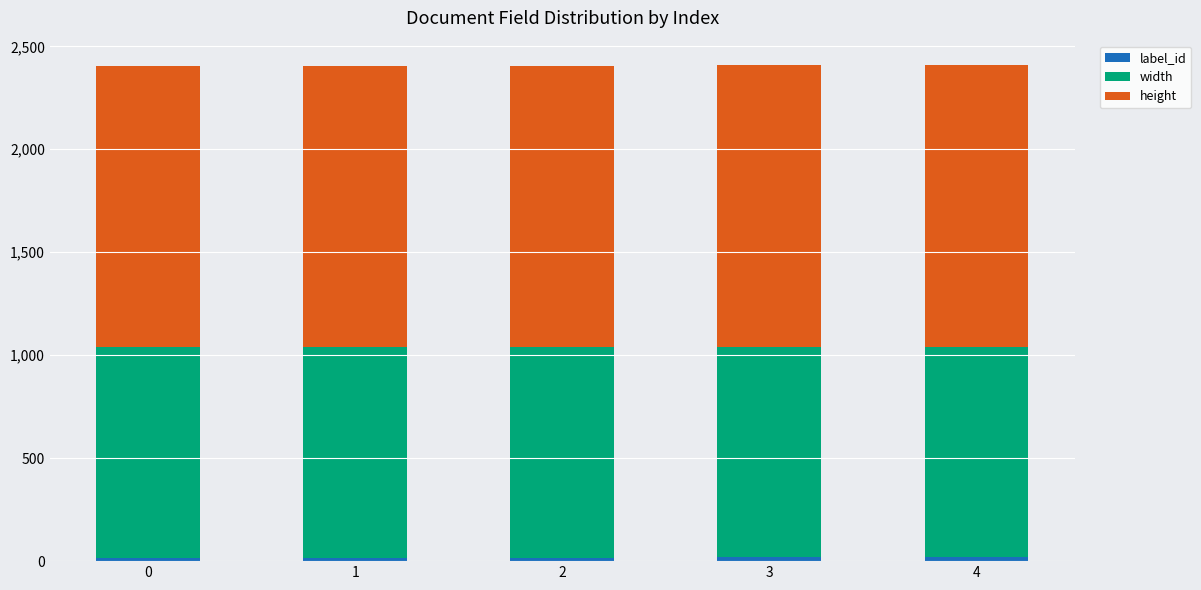

Are the bars horizontal?

No